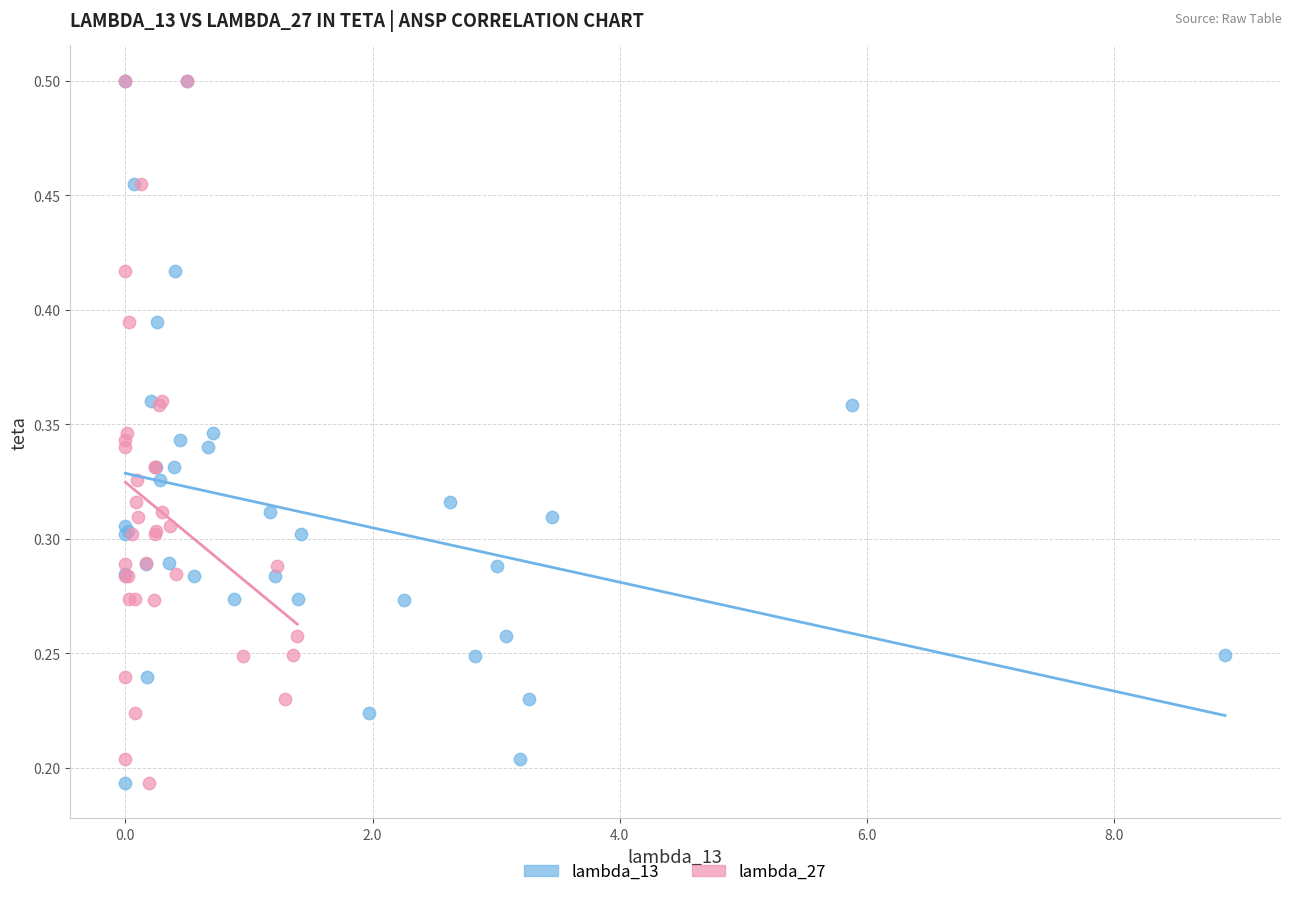

What are all the series names shown in the legend?

lambda_13, lambda_27